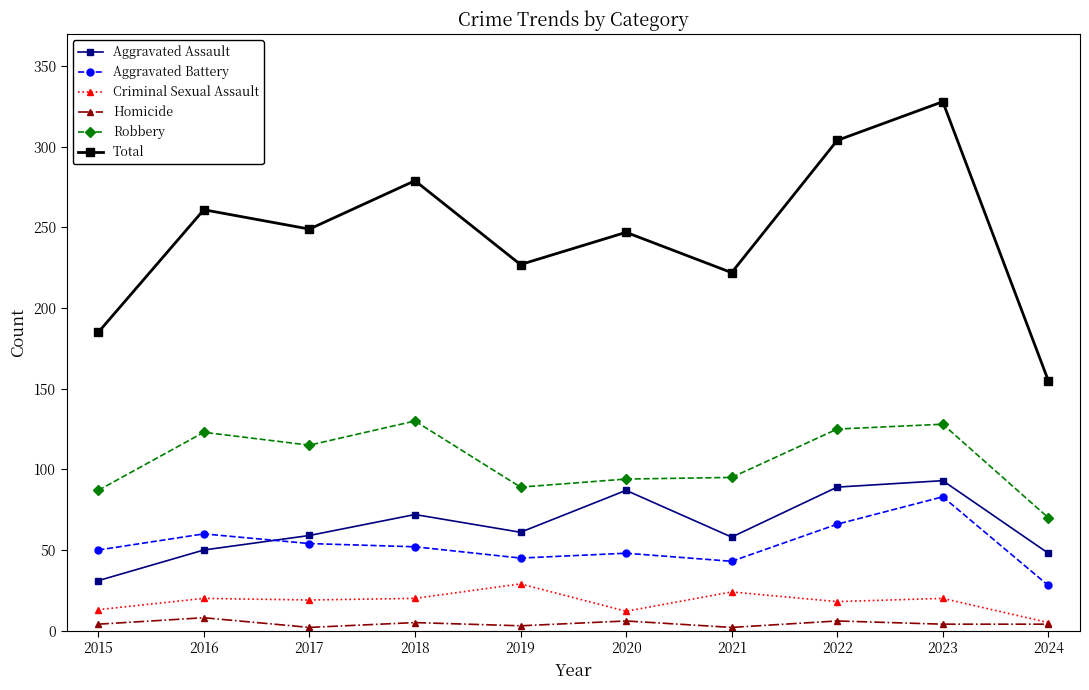

Rank the series by their maximum value, from lowest to highest.

Homicide, Criminal Sexual Assault, Aggravated Battery, Aggravated Assault, Robbery, Total